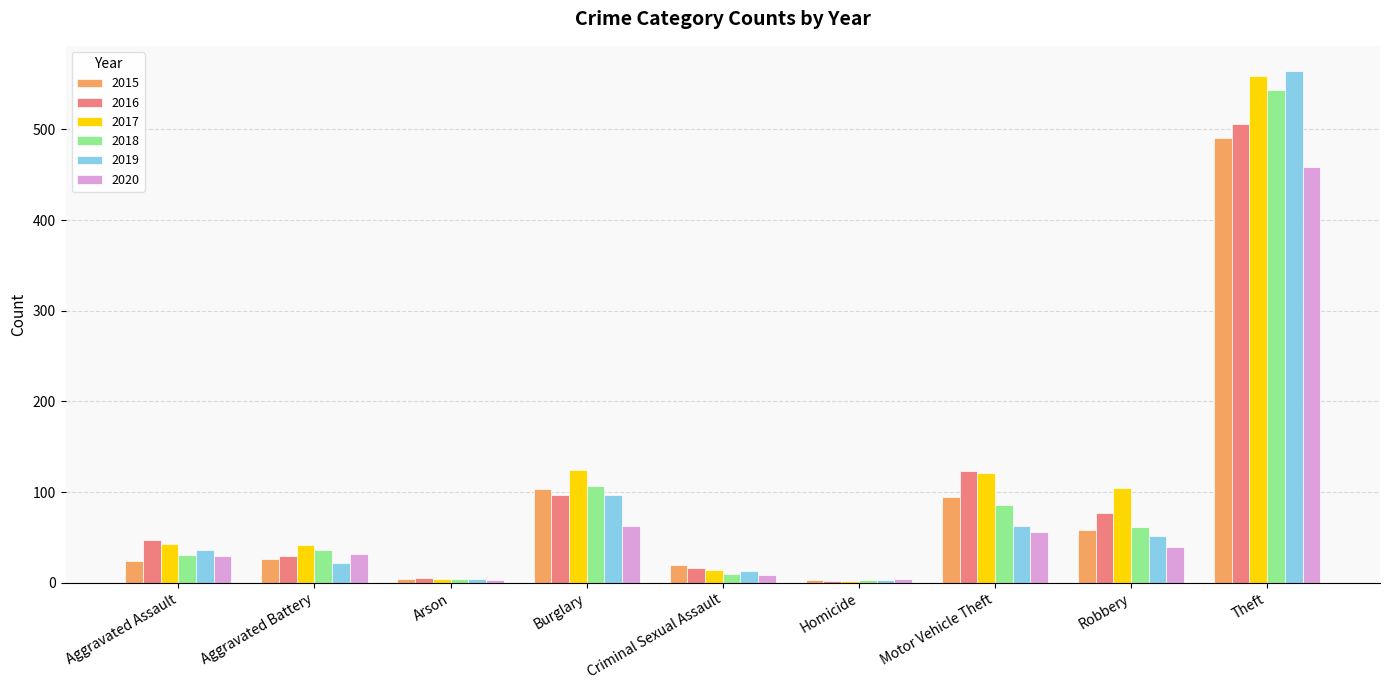

What is the average value of the 2016 series?

100